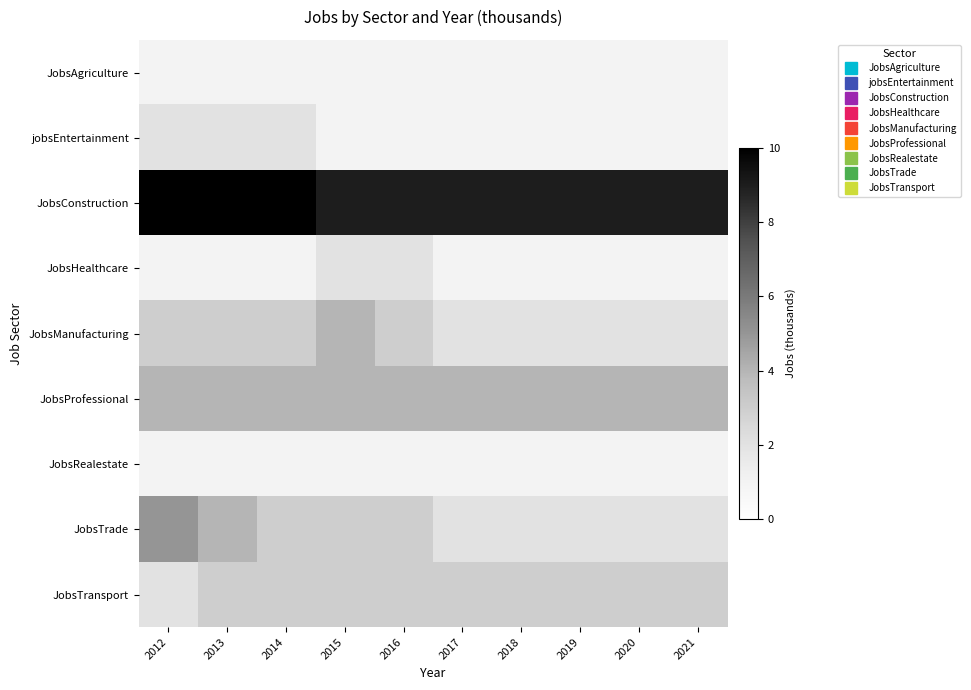

Which series has the largest total across all categories?

JobsConstruction